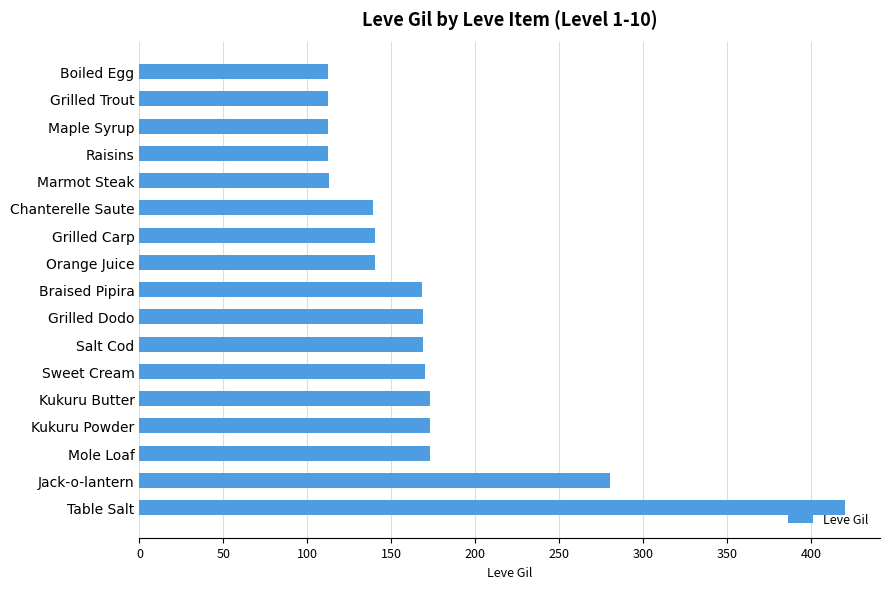

The value at Orange Juice is 222. True or false?

False